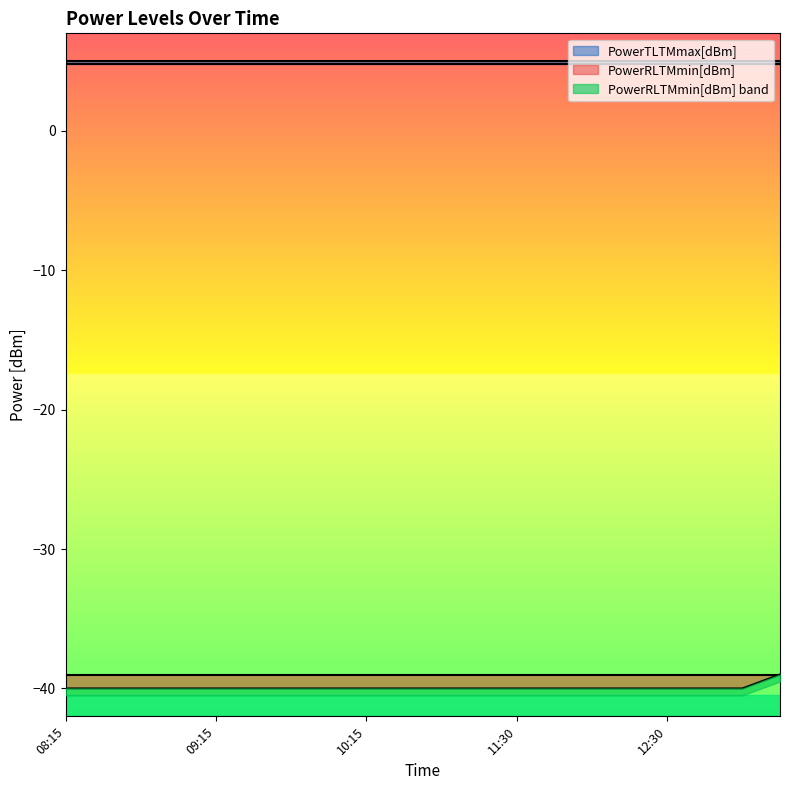

What is the label of the 19th point from the right?

08:30